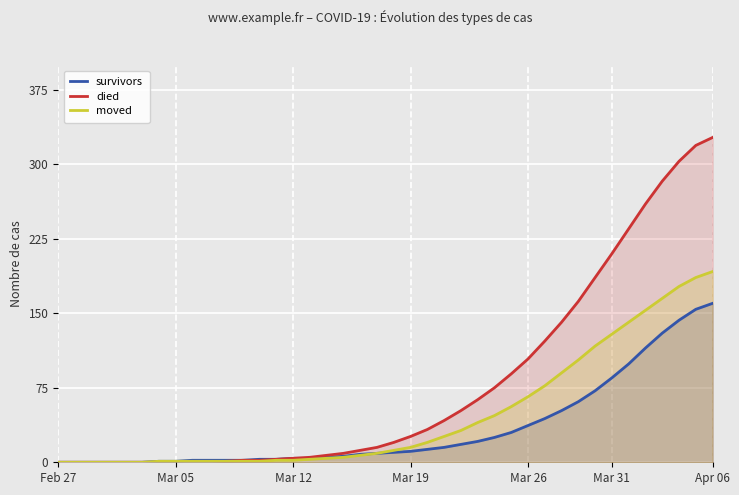

What is the value of the died point at the 35th from the left?

235